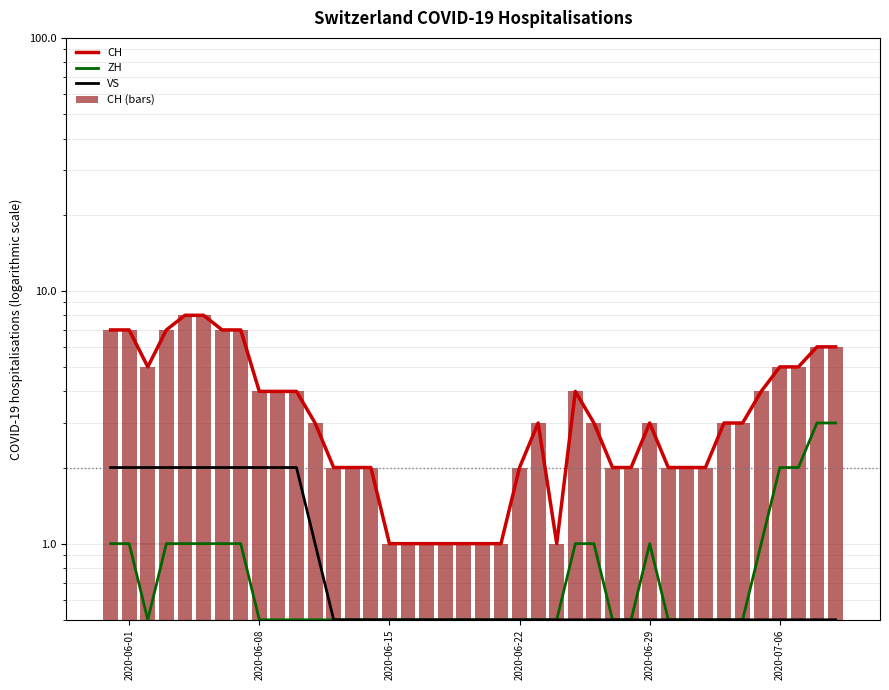

What is the average value of the CH series?

3.5